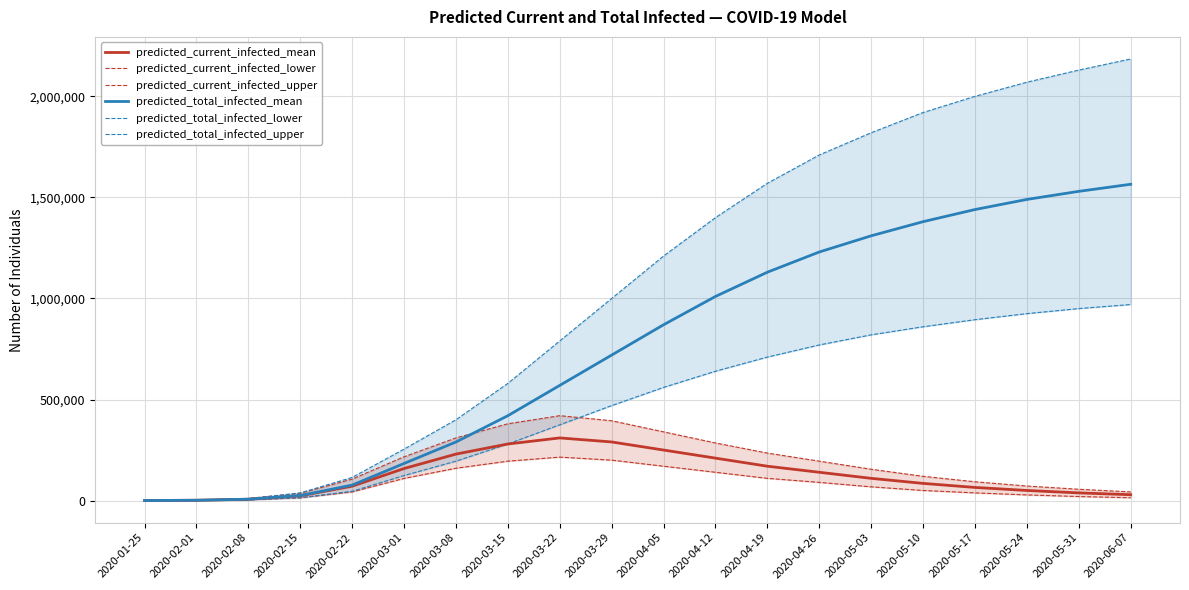

How many lines are shown in the chart?

6